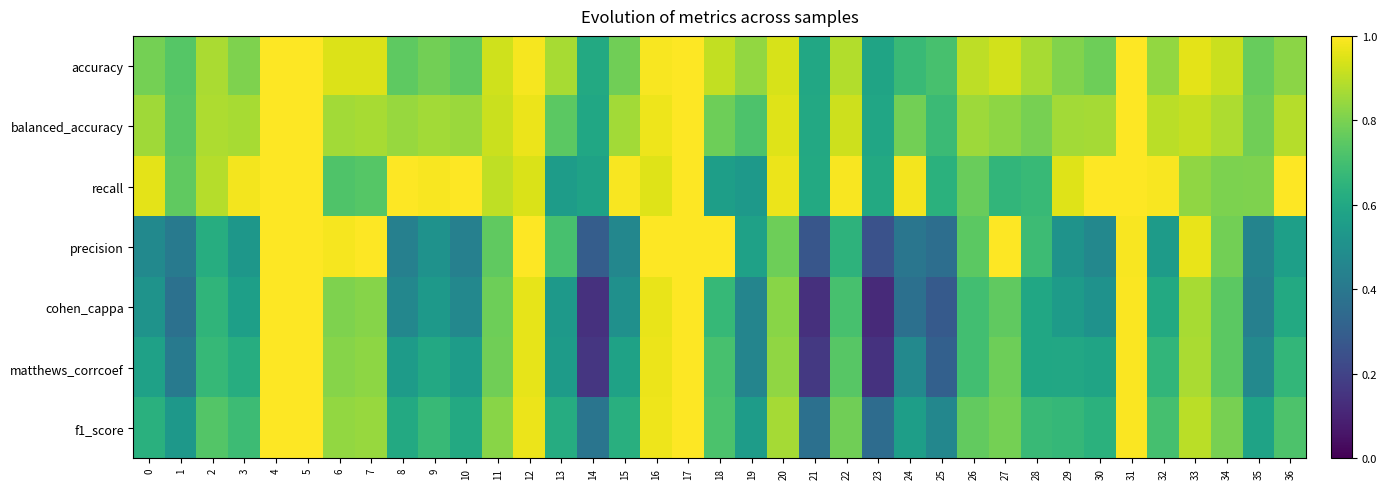

Between 0 and 28, which series saw the biggest shift?

recall